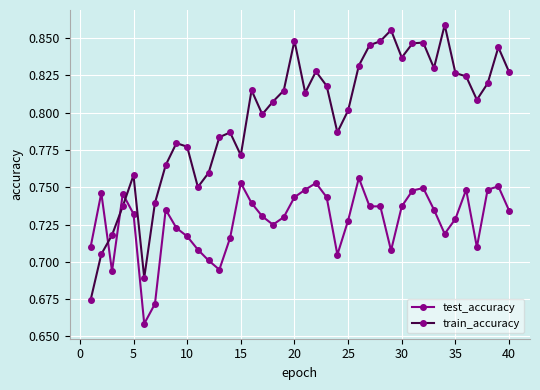

How many lines are shown in the chart?

2